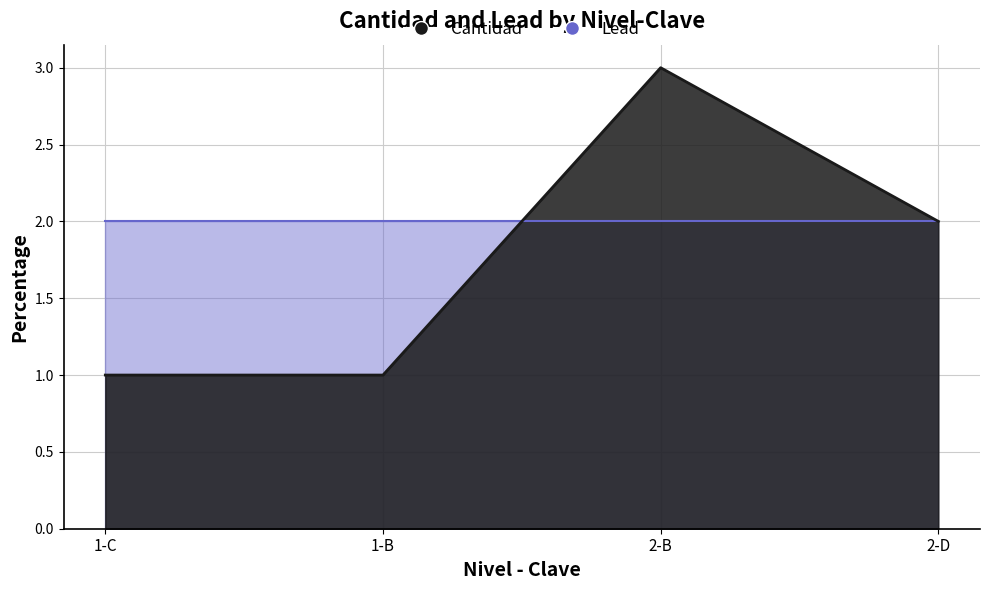

Reading left to right, extract all data points from this chart.

1-C=1	1-B=1	2-B=3	2-D=2